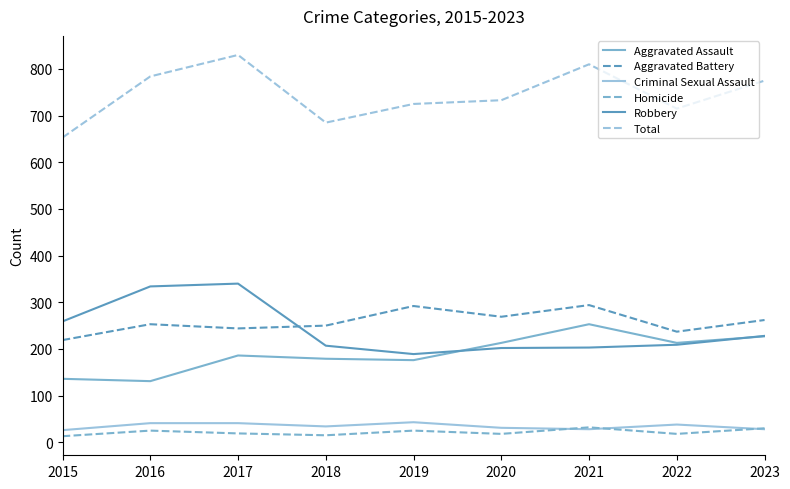

True or false: Aggravated Battery and Homicide cross at least once.

False